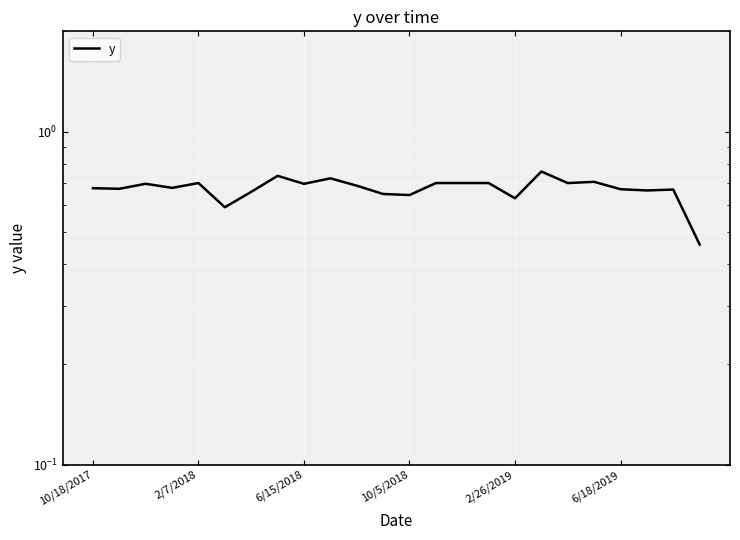

Is it true that the value at 22 is 0.2?

False